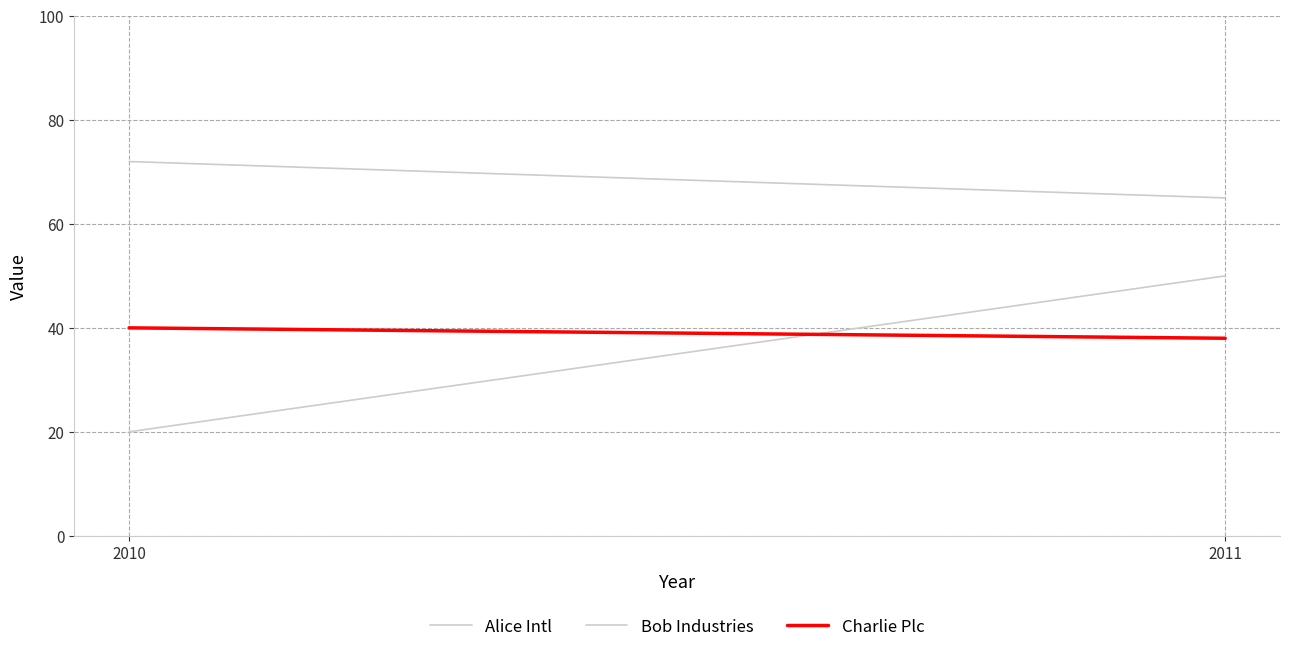

Which has a higher value, 2011 or 2010?

2011